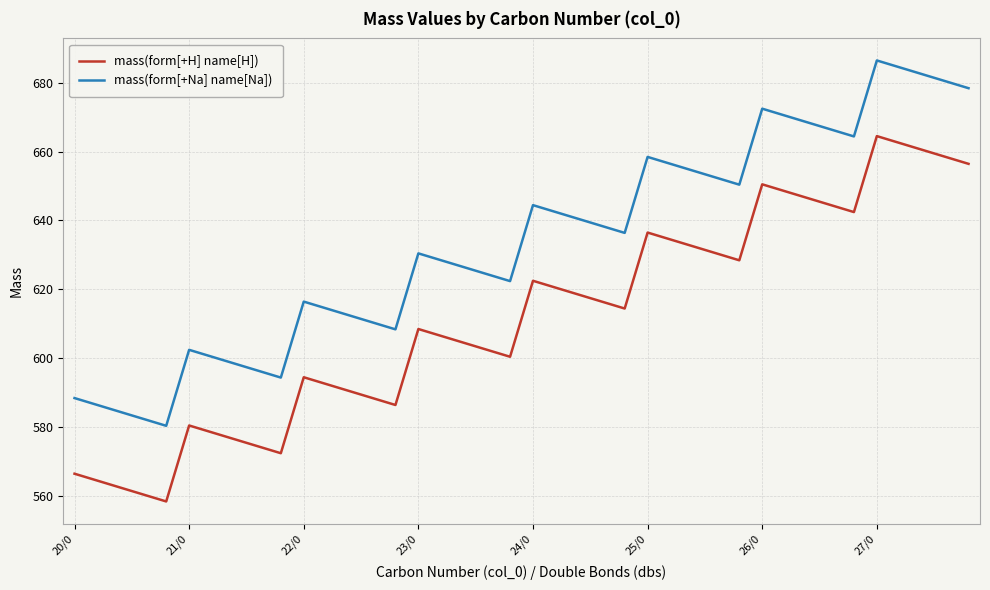

Which series has the largest total across all categories?

mass(form[+Na] name[Na])